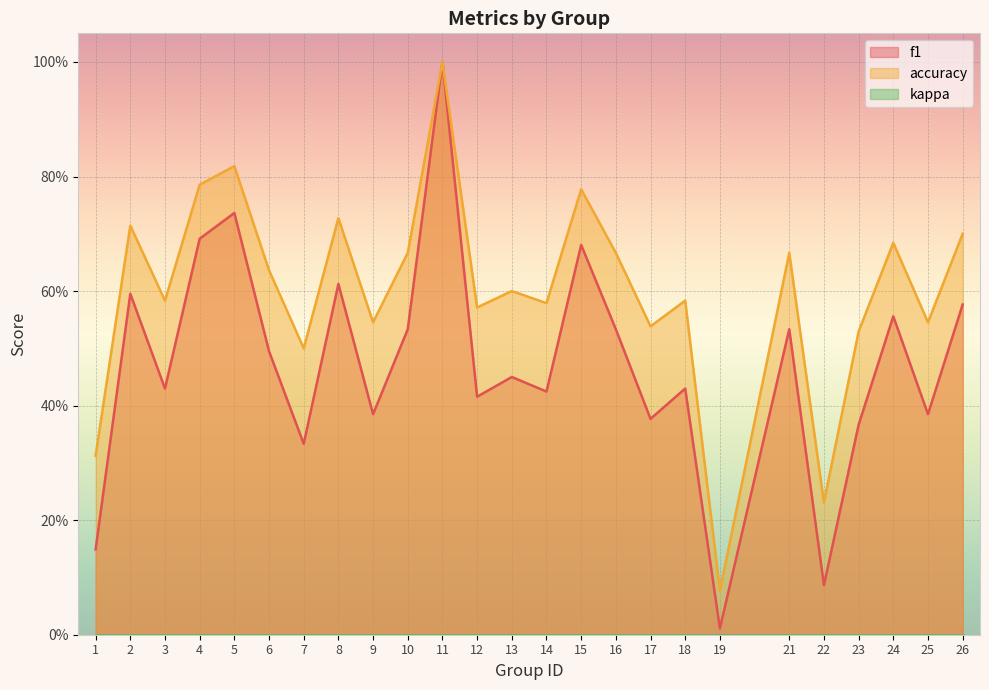

Which series has the widest spread of values?

f1